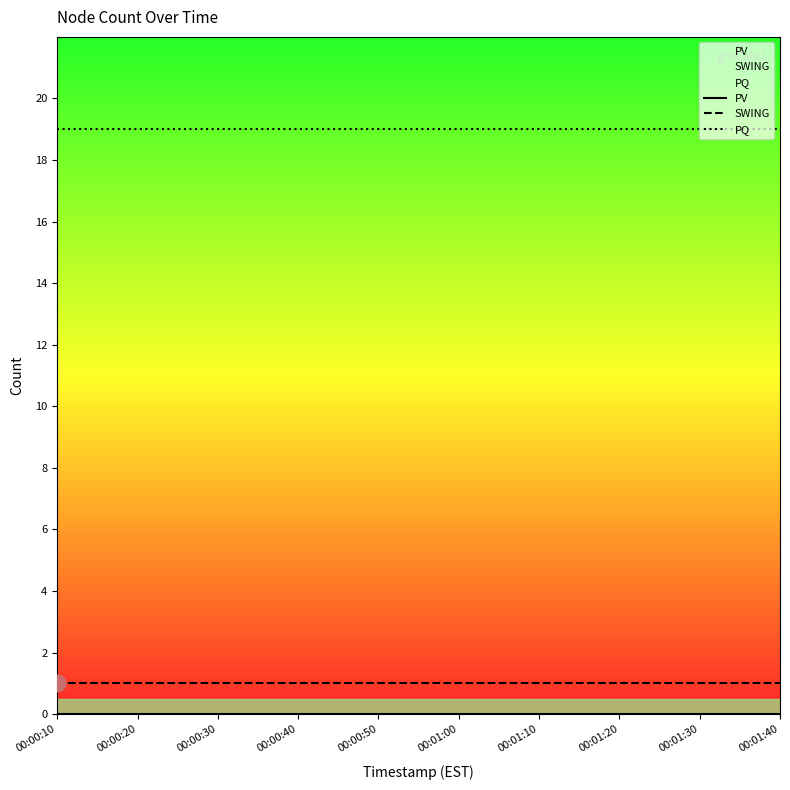

List the series in order of their peak value, highest first.

PQ, SWING, PV